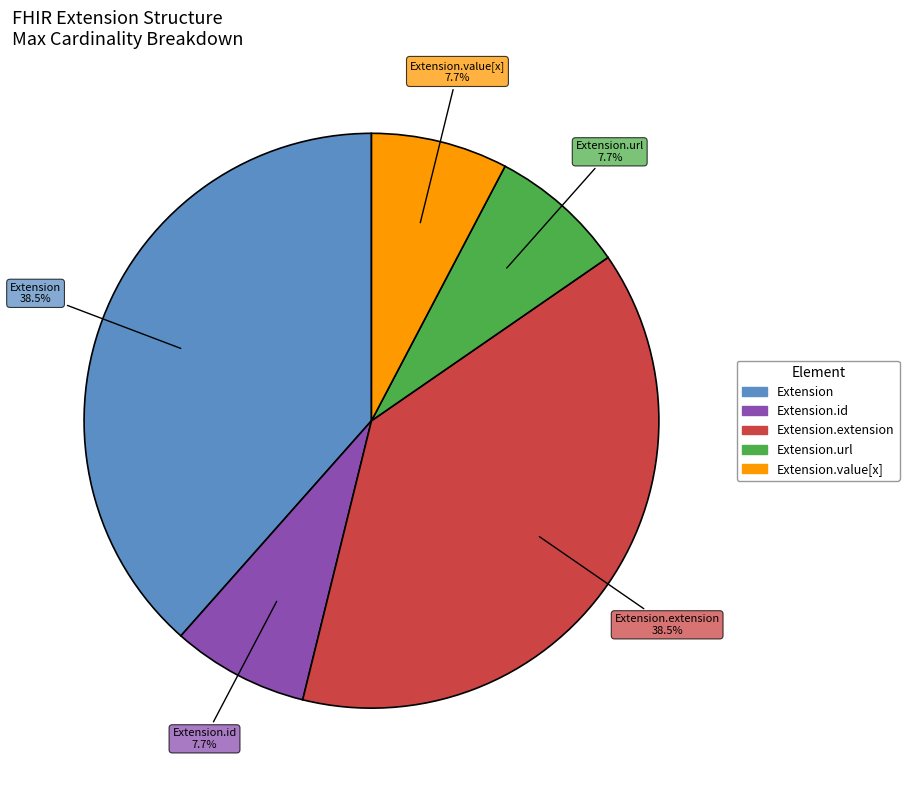

Is there any slice that represents more than half of the pie?

No